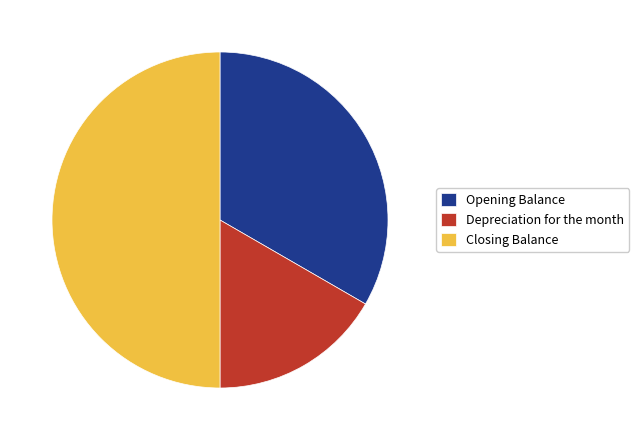

What is the smallest slice in the pie chart?

Depreciation for the month